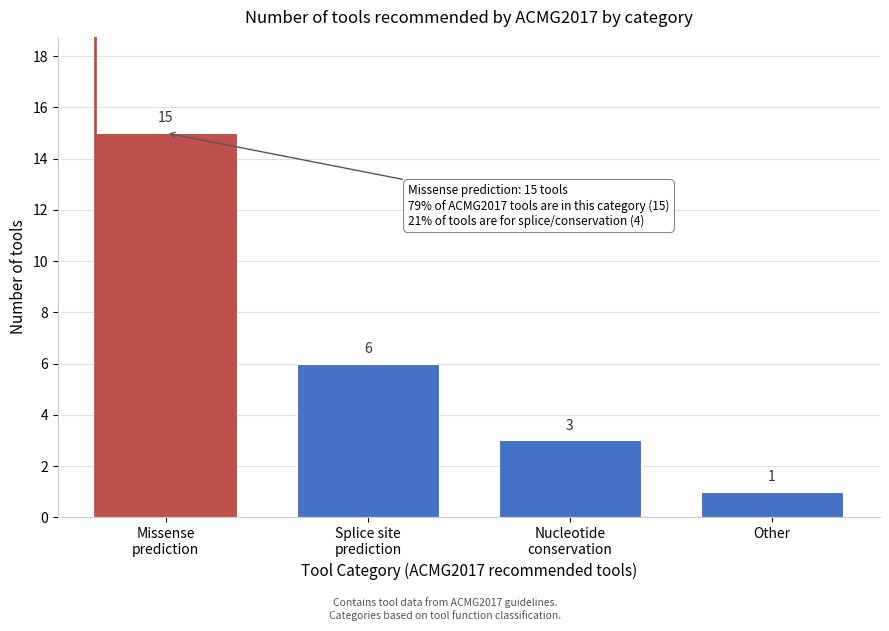

Reading right to left, extract all data points from this chart.

1	3	6	15